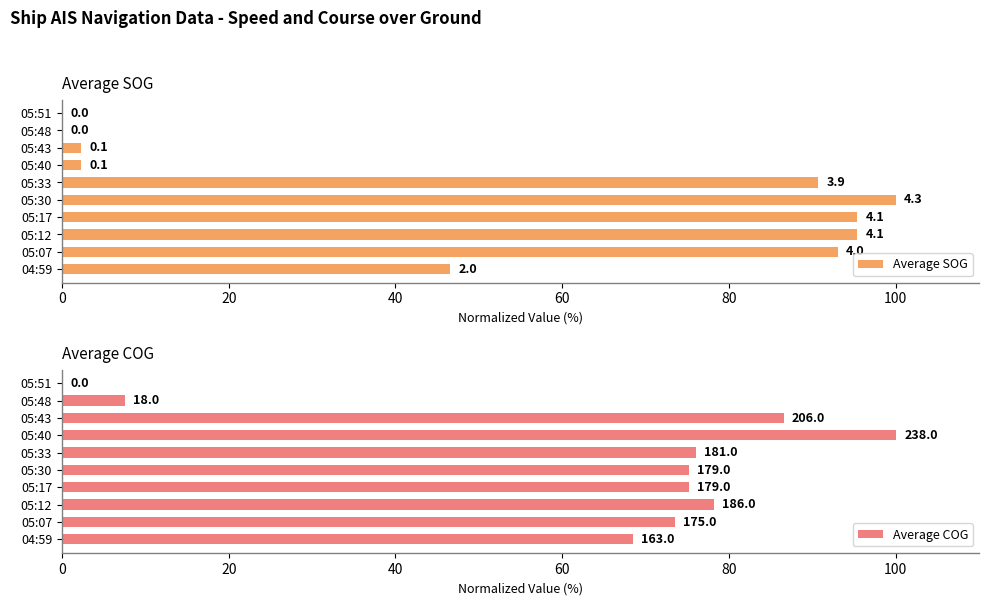

At how many categories does at least one series exceed 18?

8